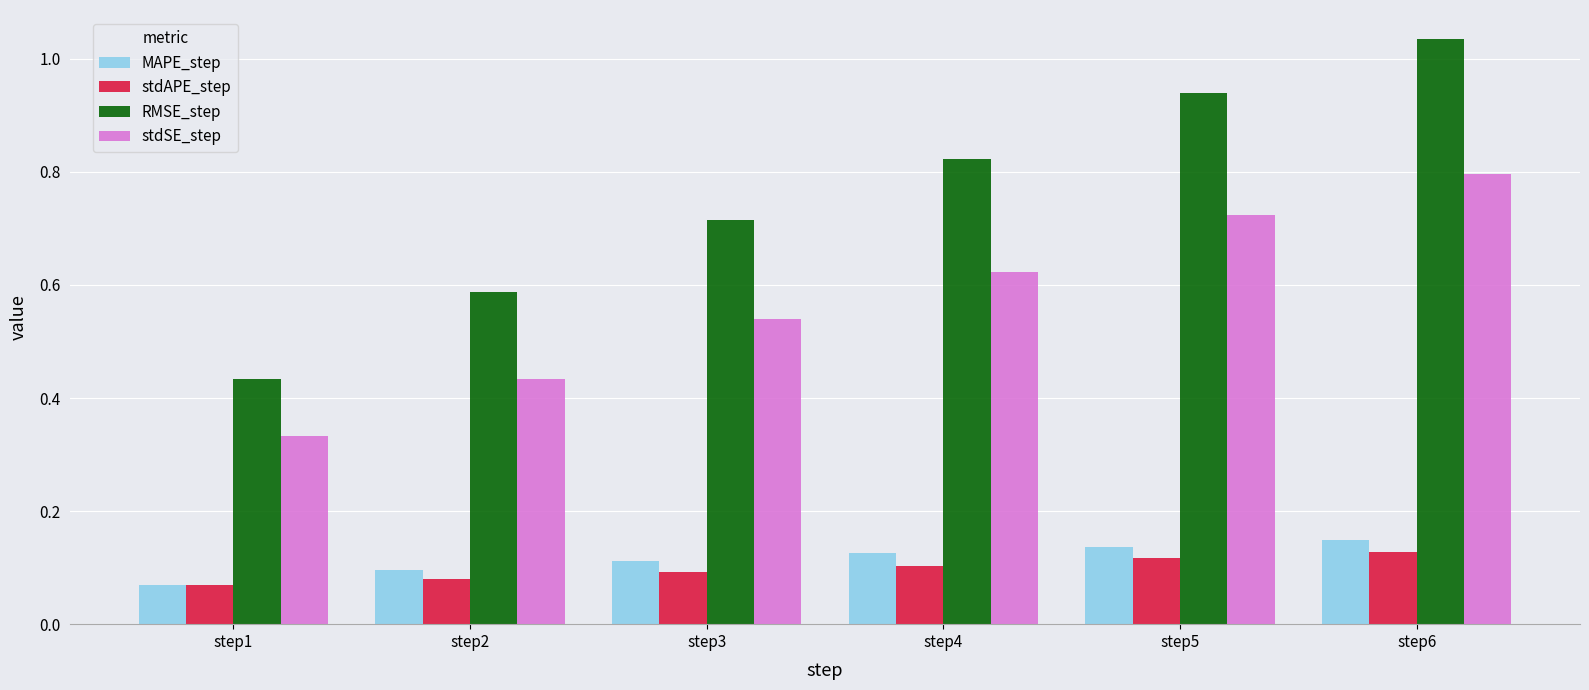

Which category has the highest value in the RMSE_step series?

step6